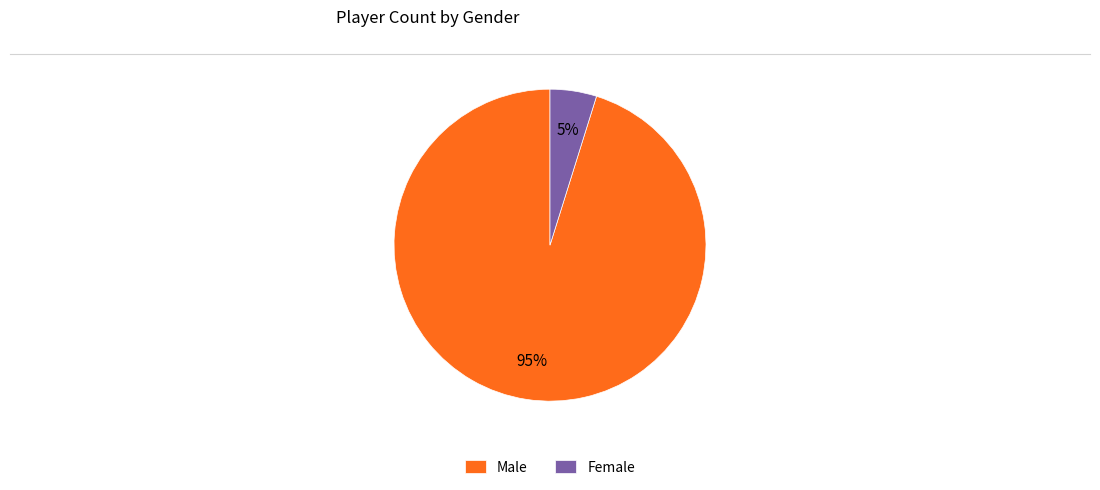

Which category has the smallest portion of the pie?

Female